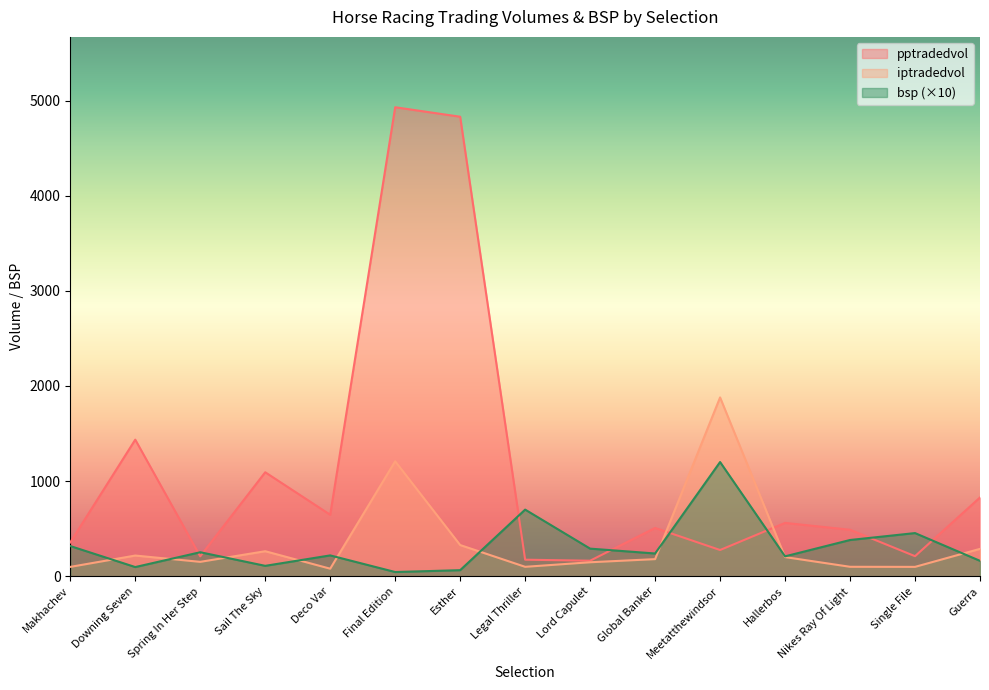

The pptradedvol series shows 488.2 at Nikes Ray Of Light. True or false?

True